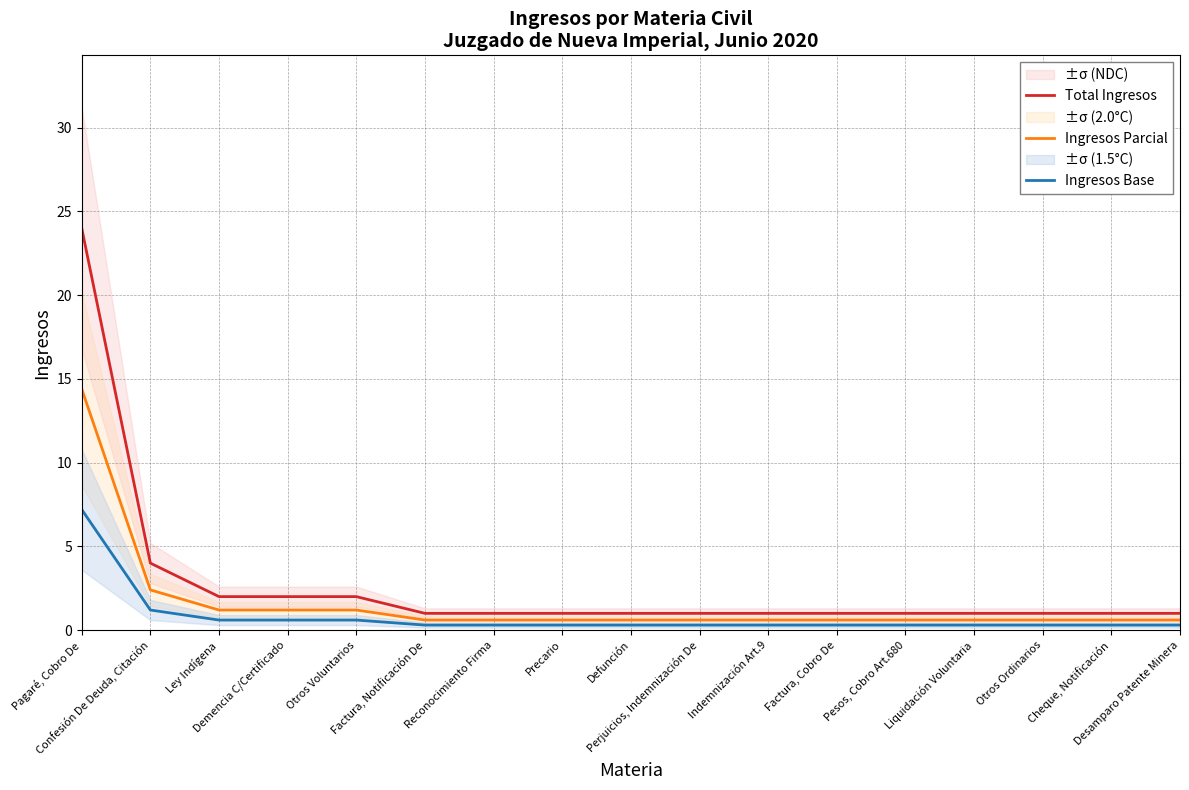

What is the smallest value displayed?

0.3